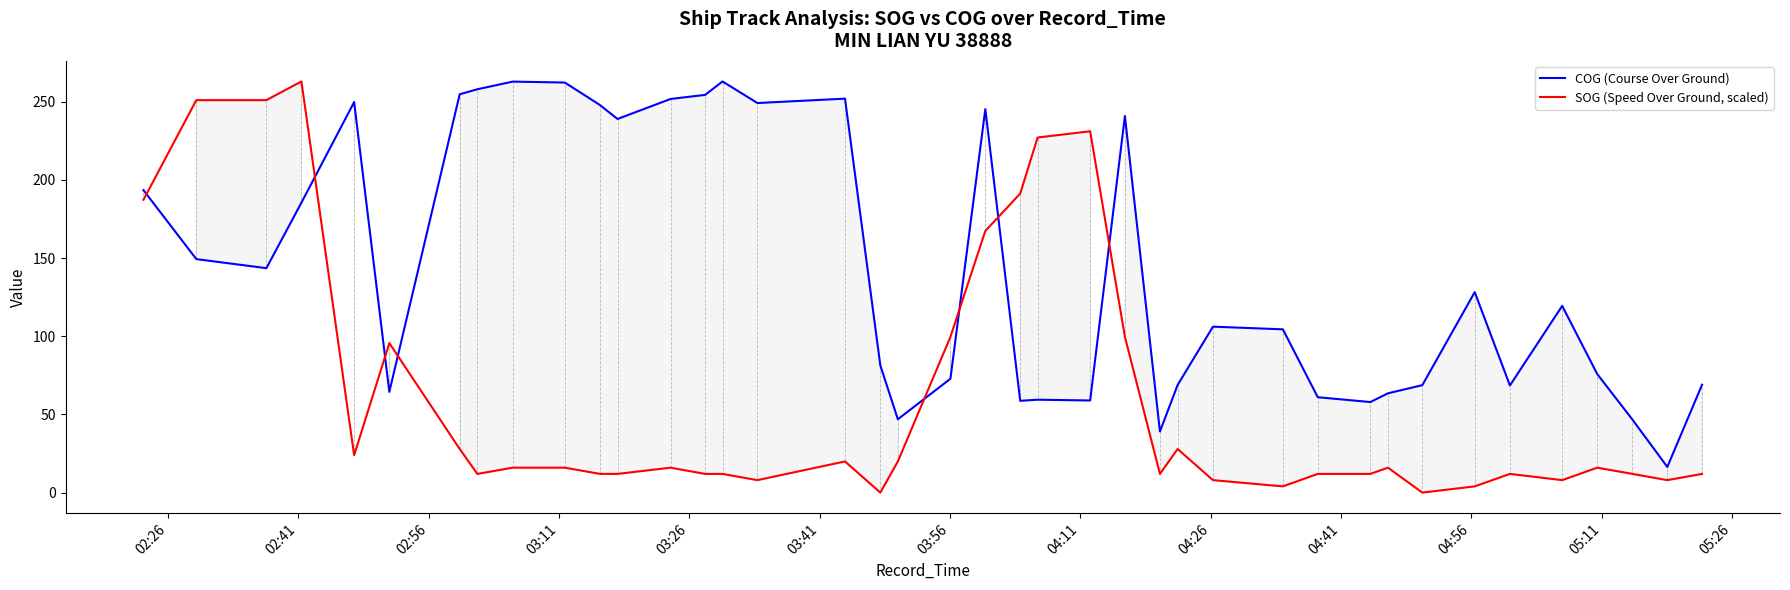

How many times do COG (Course Over Ground) and SOG (Speed Over Ground, scaled) cross each other?

8